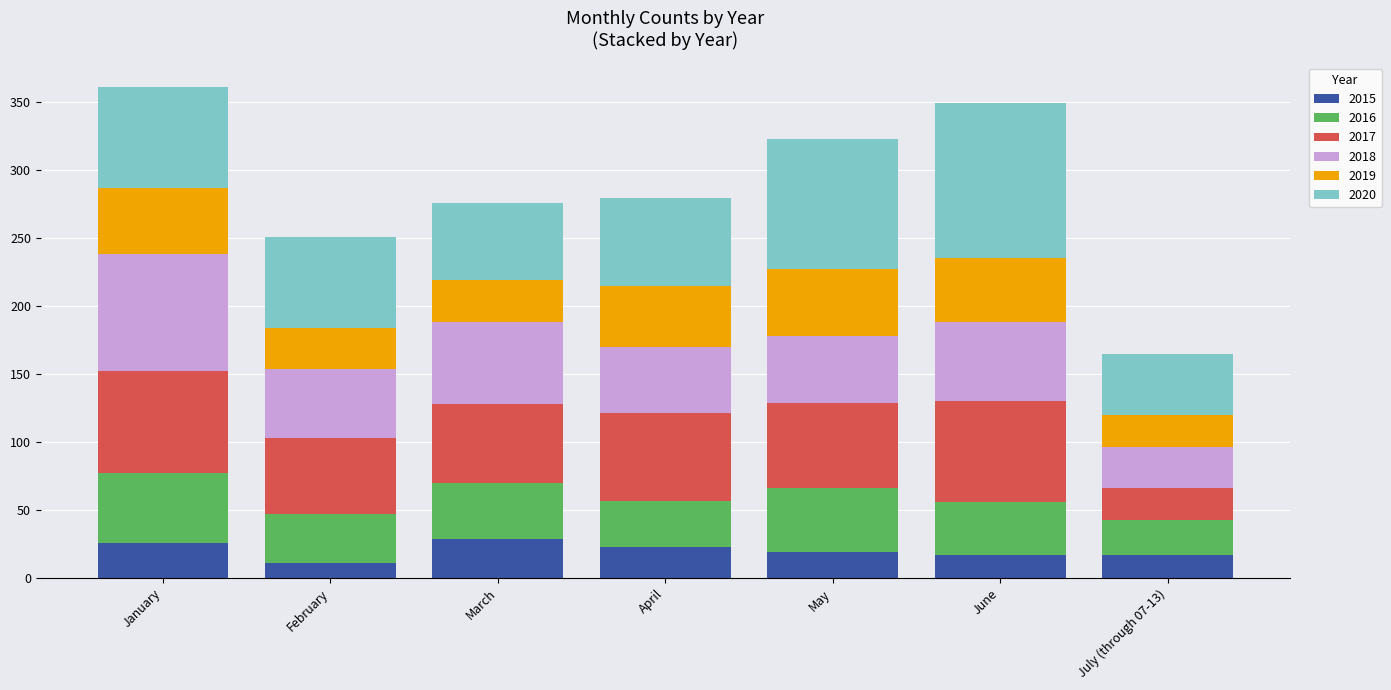

What is the average value of the 2015 series?

20